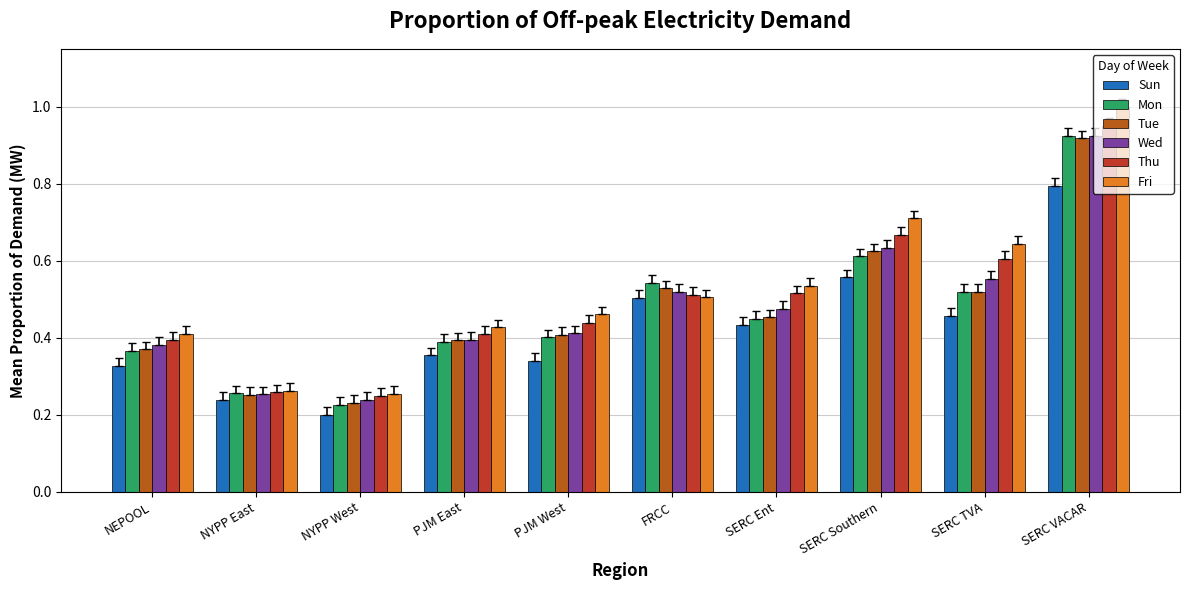

At which label does Thu reach its peak?

SERC VACAR